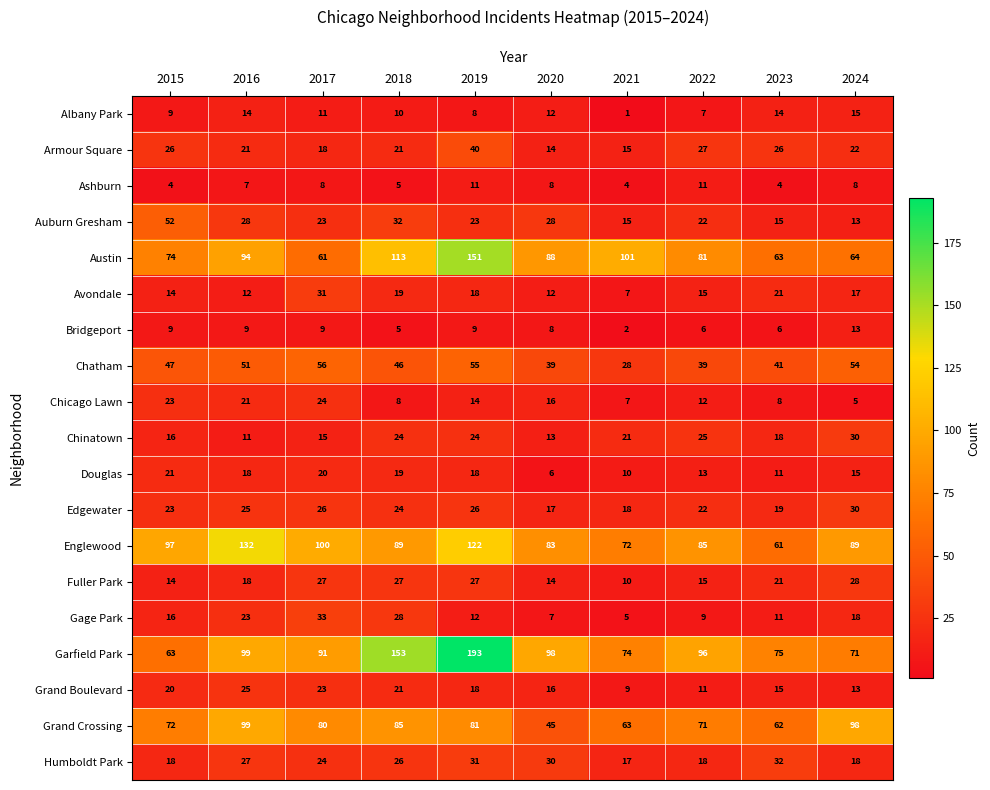

The value of Armour Square at 2016 is 13. True or false?

False